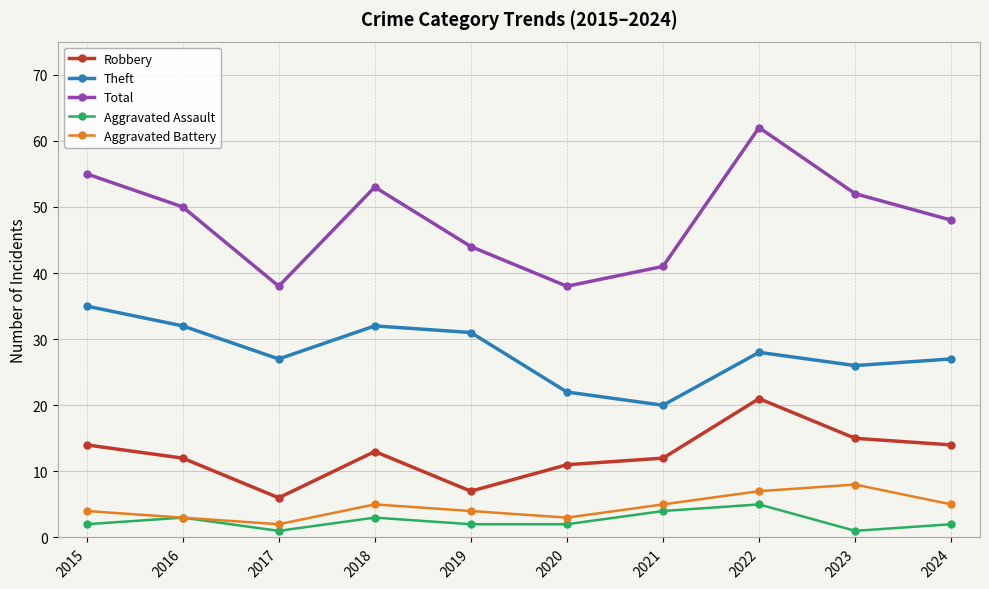

True or false: Total has a value of 50 at 2016.

True